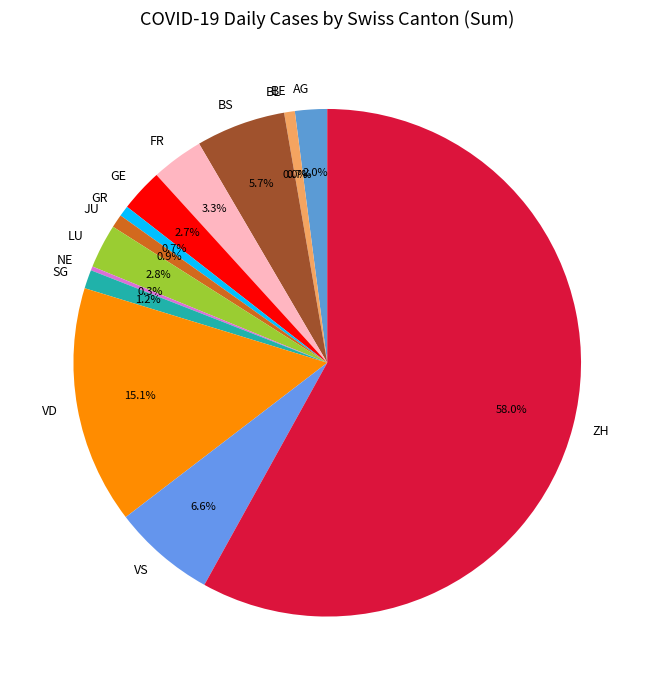

Which slice is the smallest?

BL